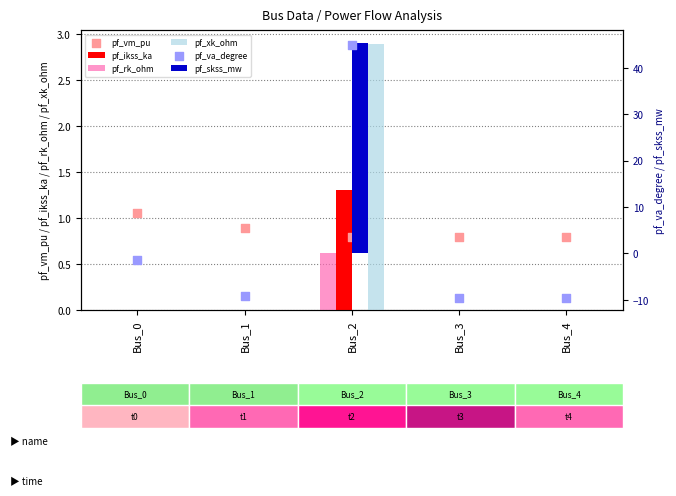

Which series has the largest total across all categories?

pf_skss_mw